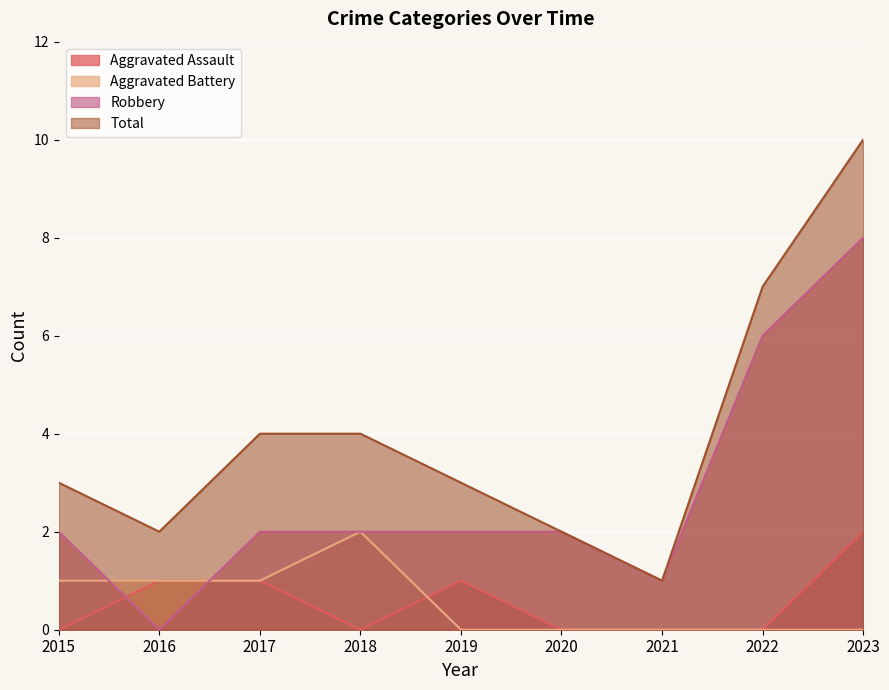

True or false: Aggravated Battery and Total intersect in this chart.

False